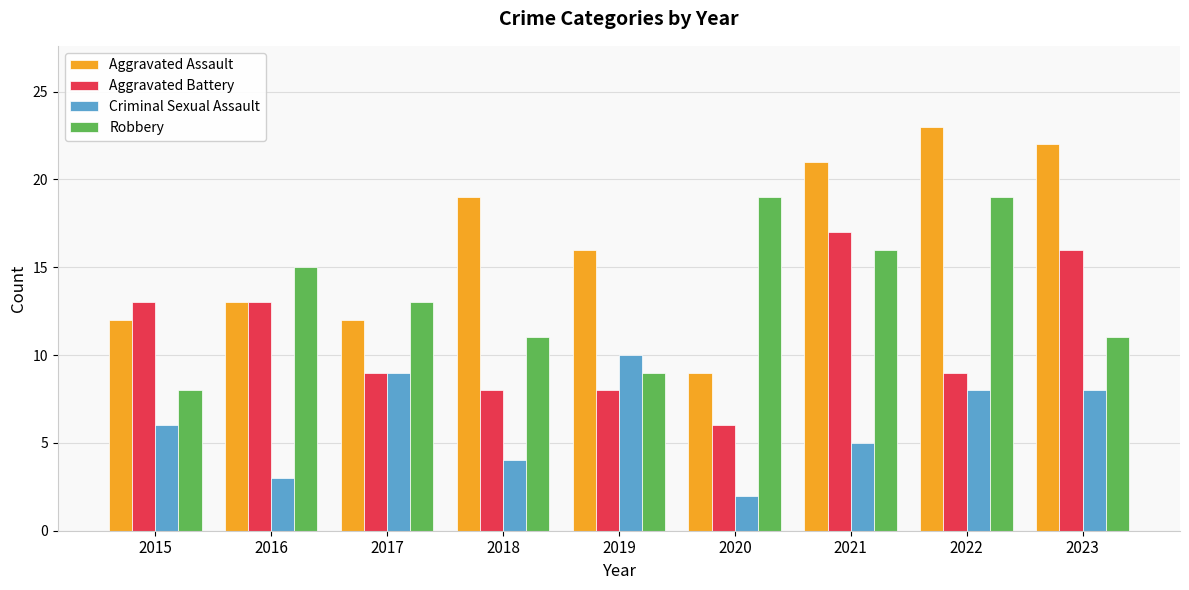

Reading left to right, extract all data points from this chart.

Aggravated Assault: 12	13	12	19	16	9	21	23	22
Aggravated Battery: 13	13	9	8	8	6	17	9	16
Criminal Sexual Assault: 6	3	9	4	10	2	5	8	8
Robbery: 8	15	13	11	9	19	16	19	11